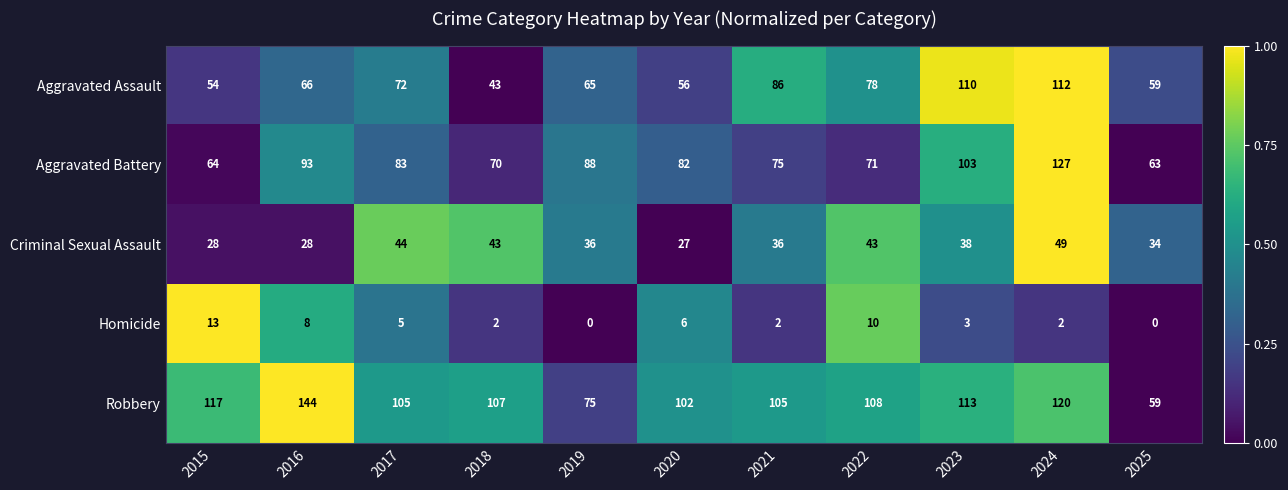

At how many categories does at least one series exceed 72?

10